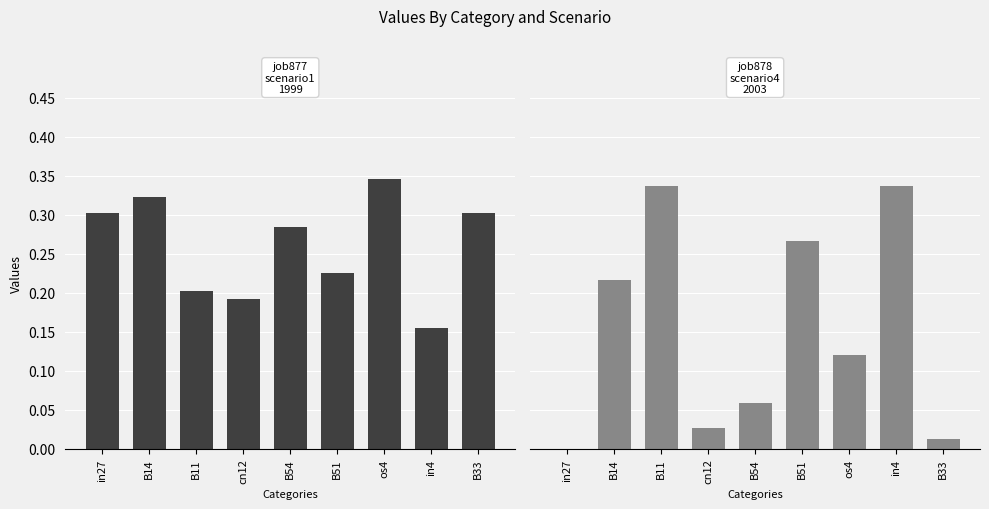

Is it true that job877_scenario1_1999 equals 0.2 at B11?

True